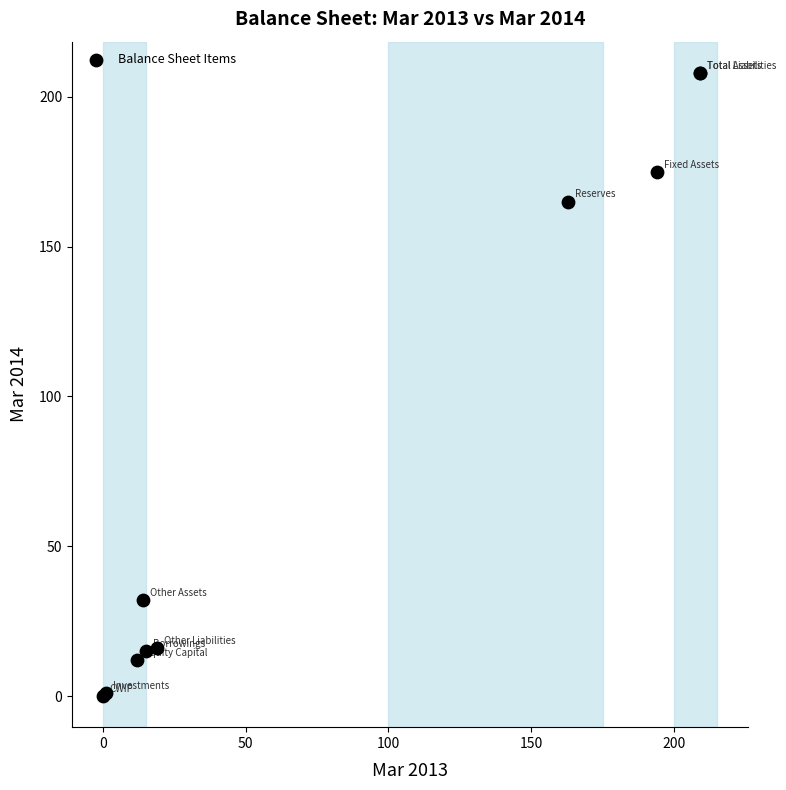

What Y value in the scatter plot is closest to 104?

165